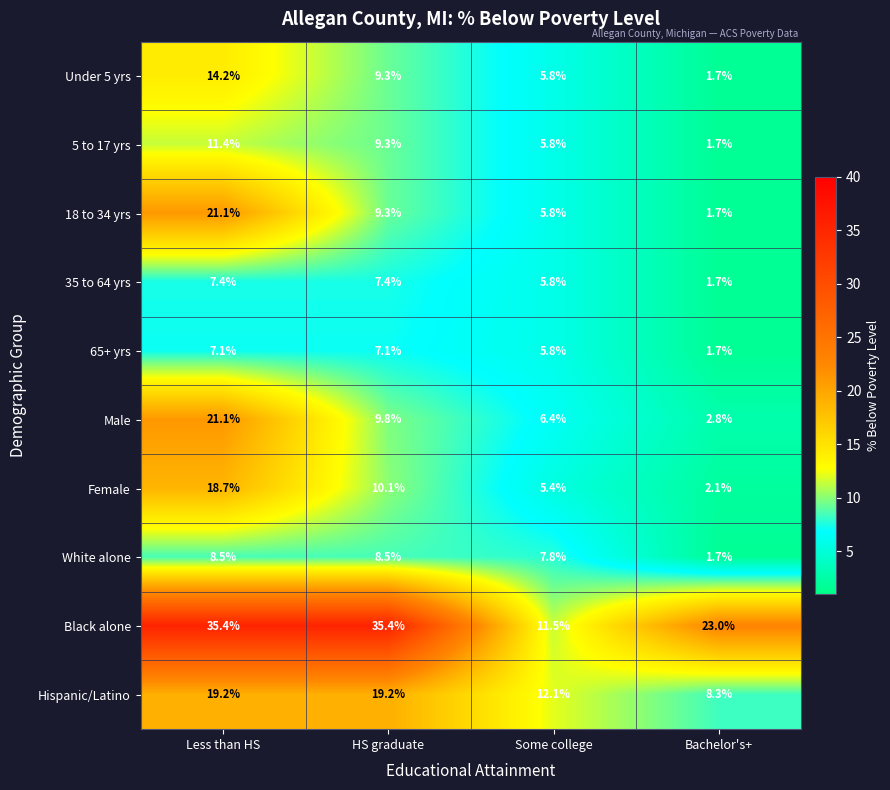

What is the sum of the 35 to 64 yrs values at HS graduate and Less than HS?

14.8